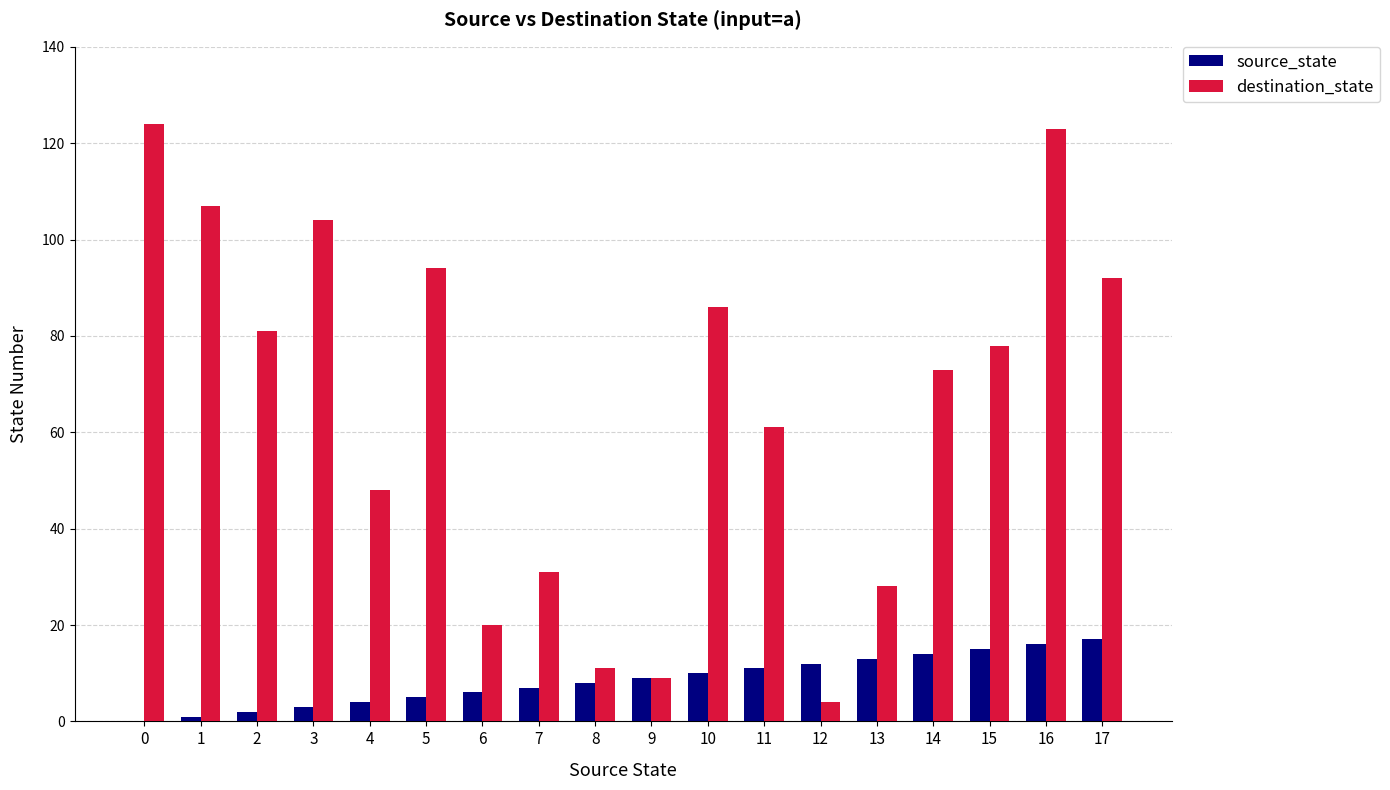

What is the sum of the destination_state values at 16 and 5?

217